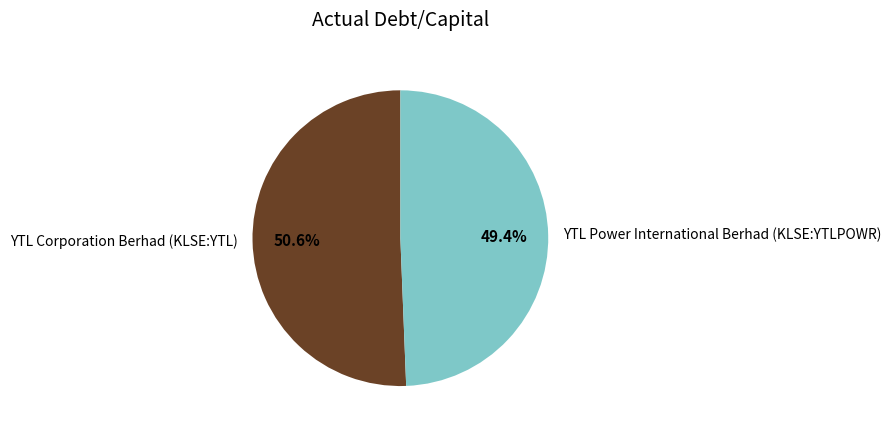

Between YTL Power International Berhad (KLSE:YTLPOWR) and YTL Corporation Berhad (KLSE:YTL), which is larger?

YTL Corporation Berhad (KLSE:YTL)